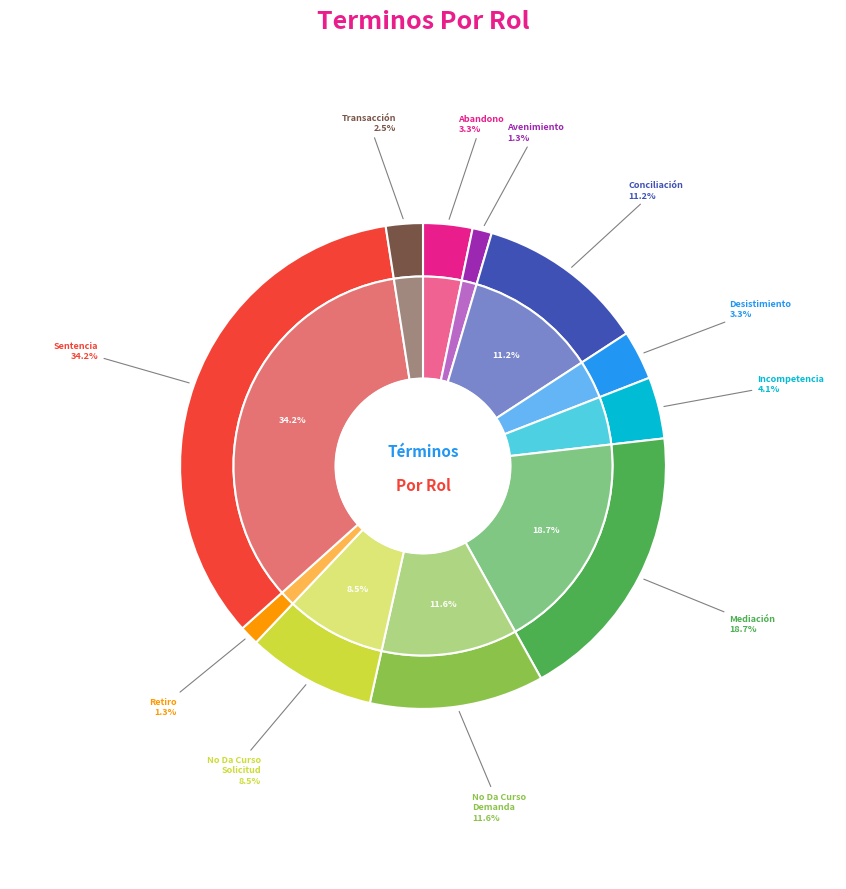

Which slice is the largest?

Sentencia